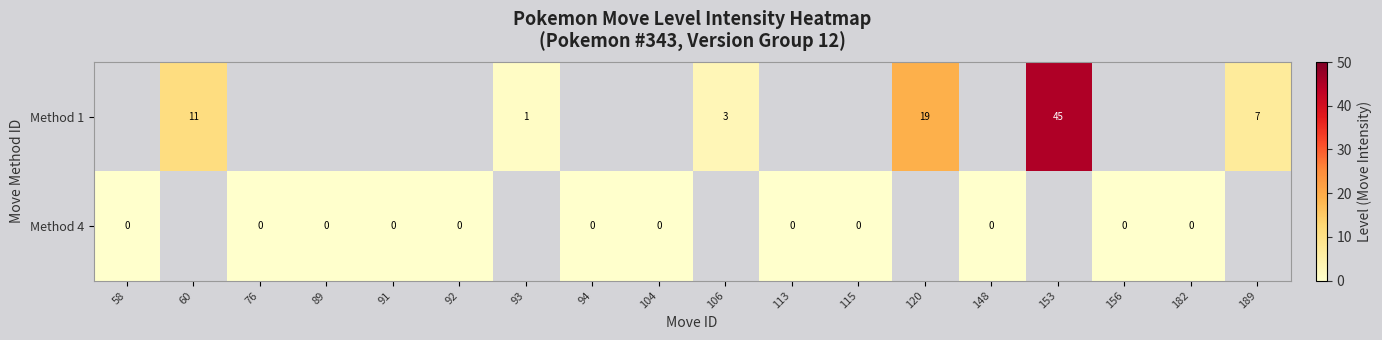

Is the value of Method 1 at 153 greater than the value of Method 4 at 104?

Yes